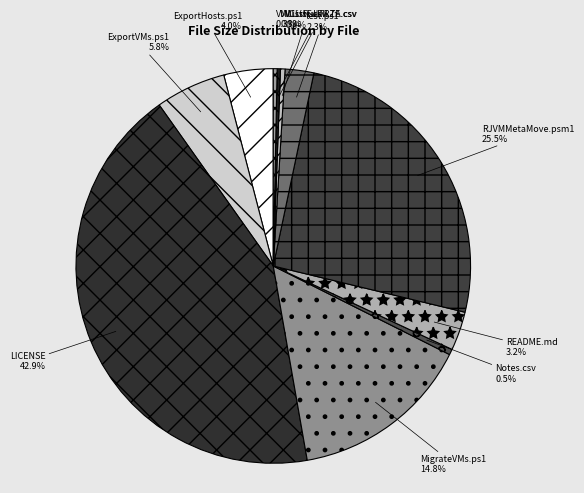

Which slice is the largest?

LICENSE